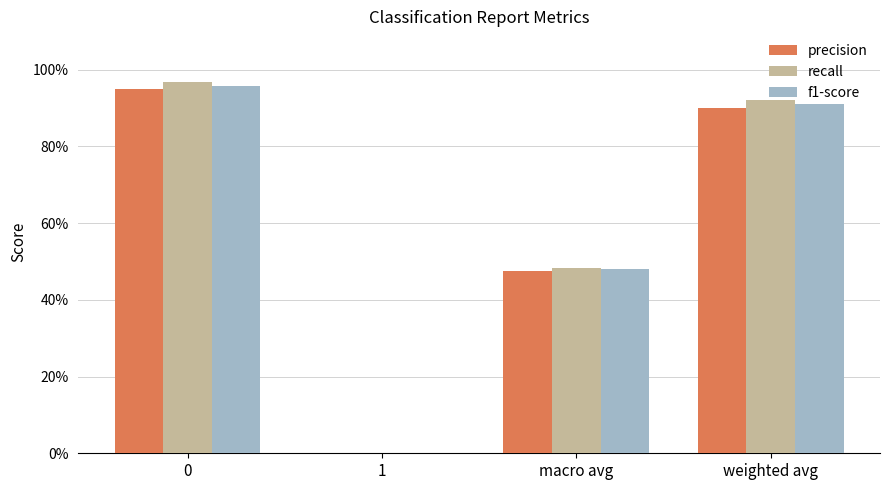

What are all the series names shown in the legend?

precision, recall, f1-score